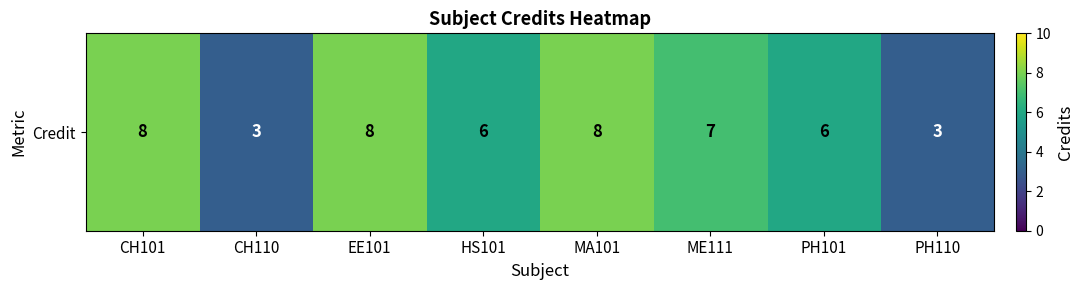

Rank the categories by value from highest to lowest.

CH101, EE101, MA101, ME111, HS101, PH101, CH110, PH110